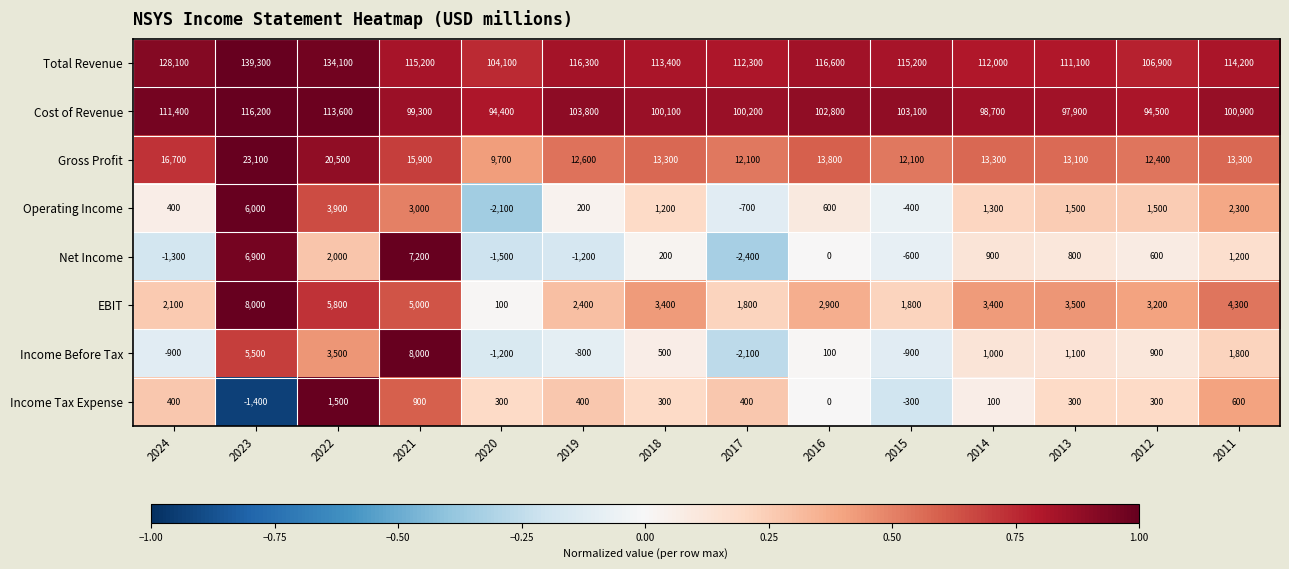

What is the difference between the highest and lowest values at 2024?

129400